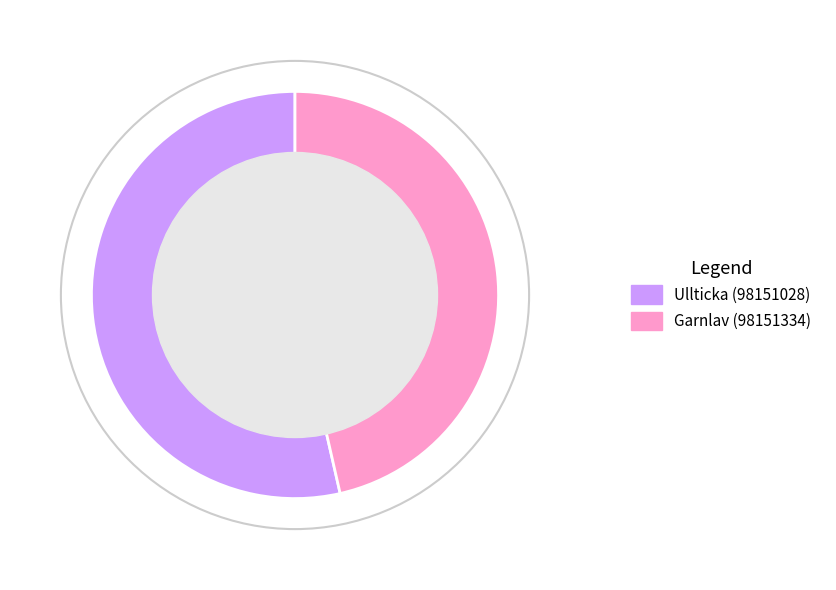

What is the ratio of the value at Ullticka (98151028) to the value at Garnlav (98151334)?

1.2